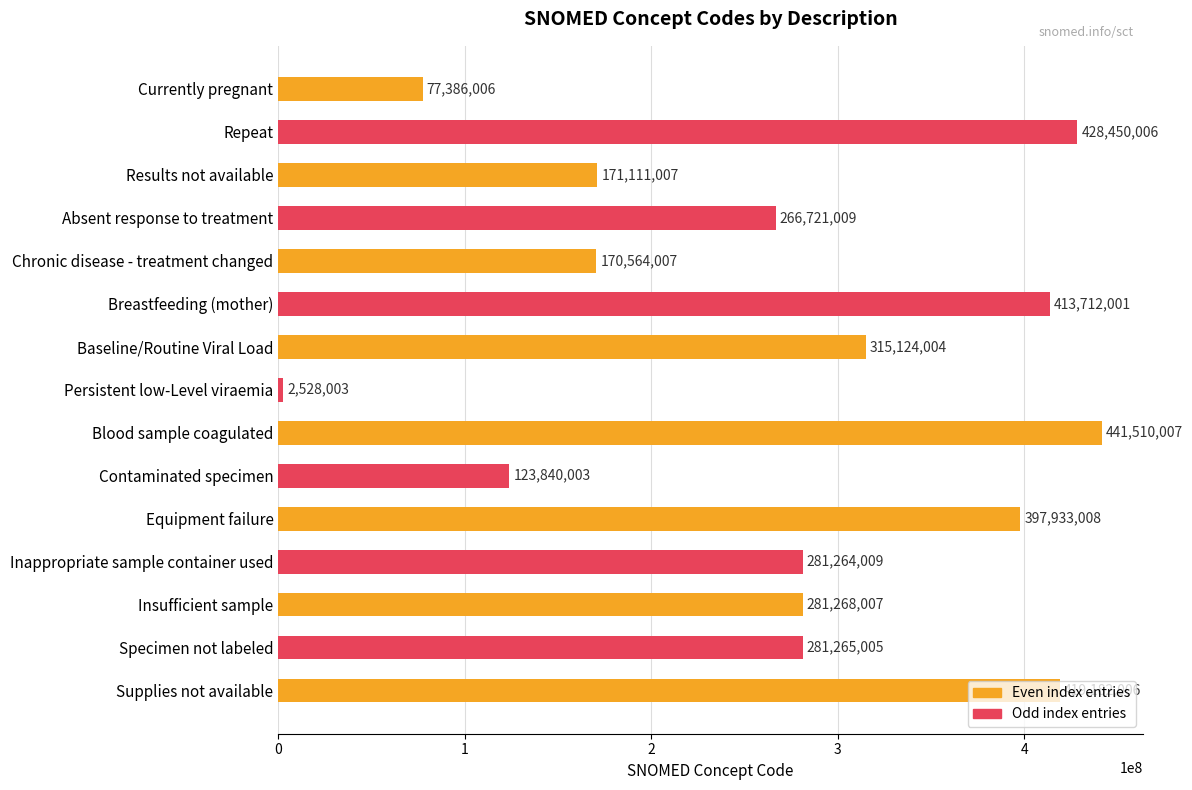

What is the ratio of the value at Inappropriate sample container used to the value at Blood sample coagulated?

0.6